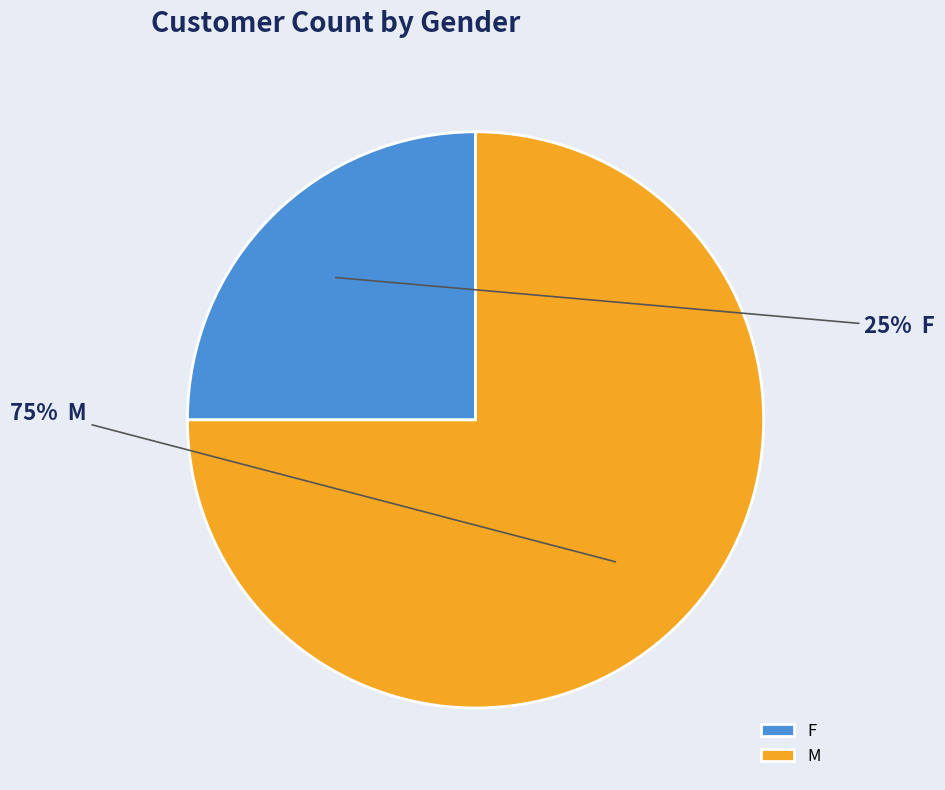

To the nearest percent, what is the difference between the M and F slice percentages?

50%